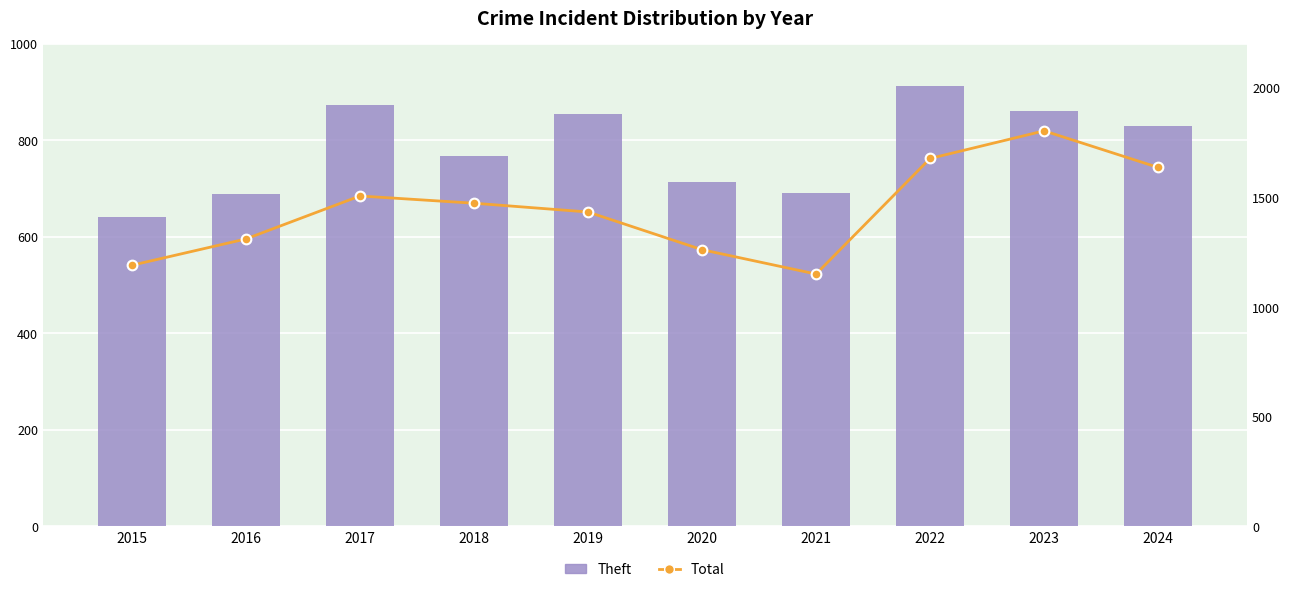

True or false: Theft has a value of 1249 at 2024.

False